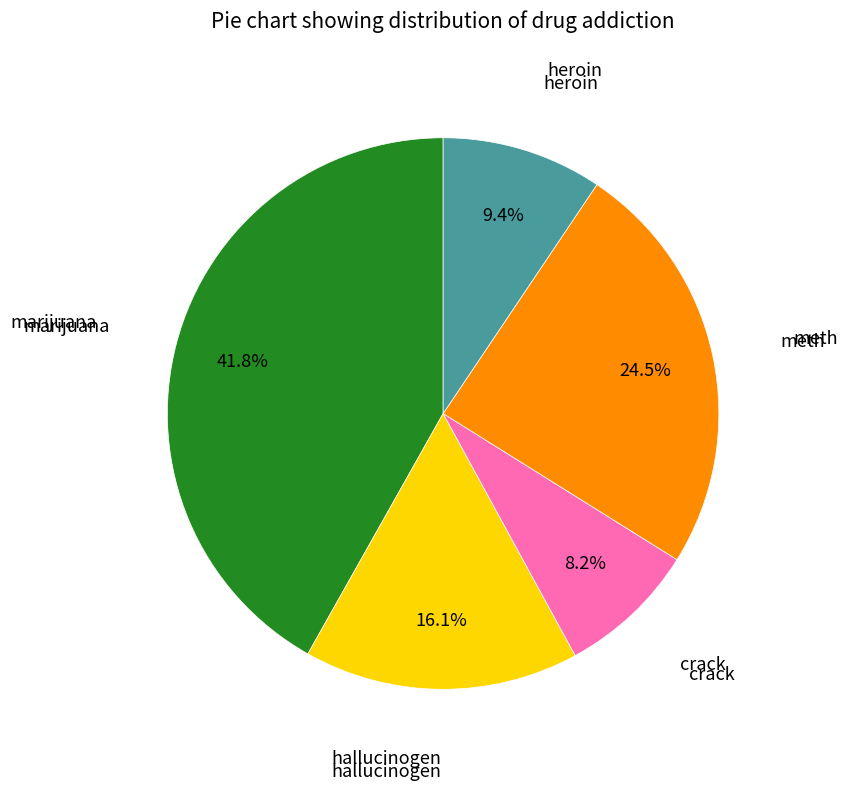

Is there a majority slice in this chart?

No